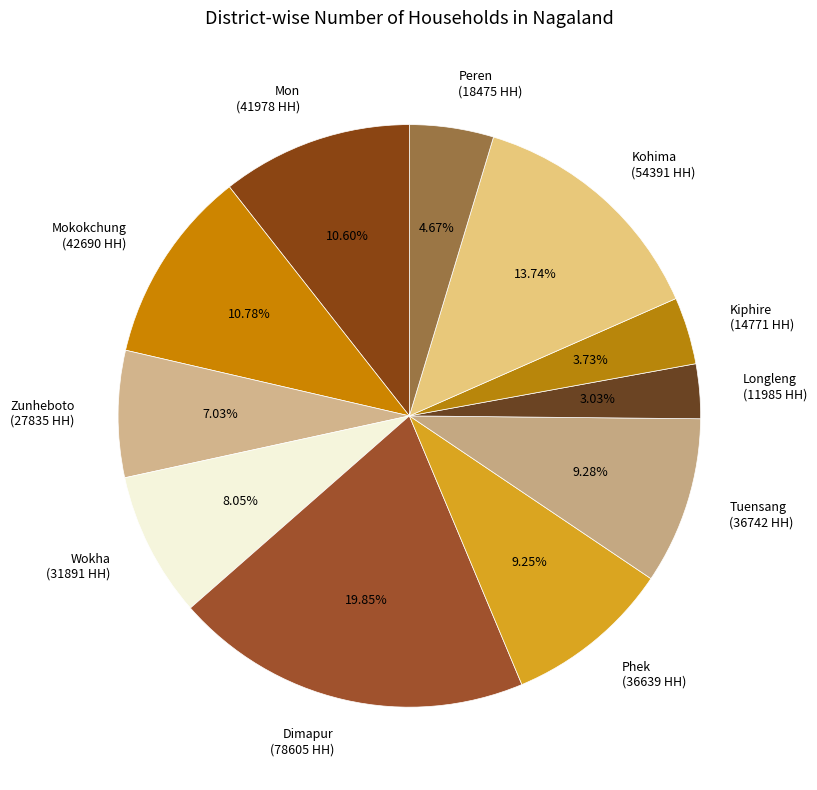

How many slices are in this pie chart?

11